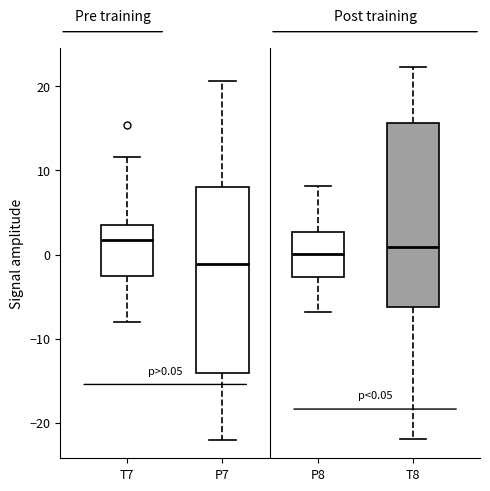

Which box has the lowest median line?

P7